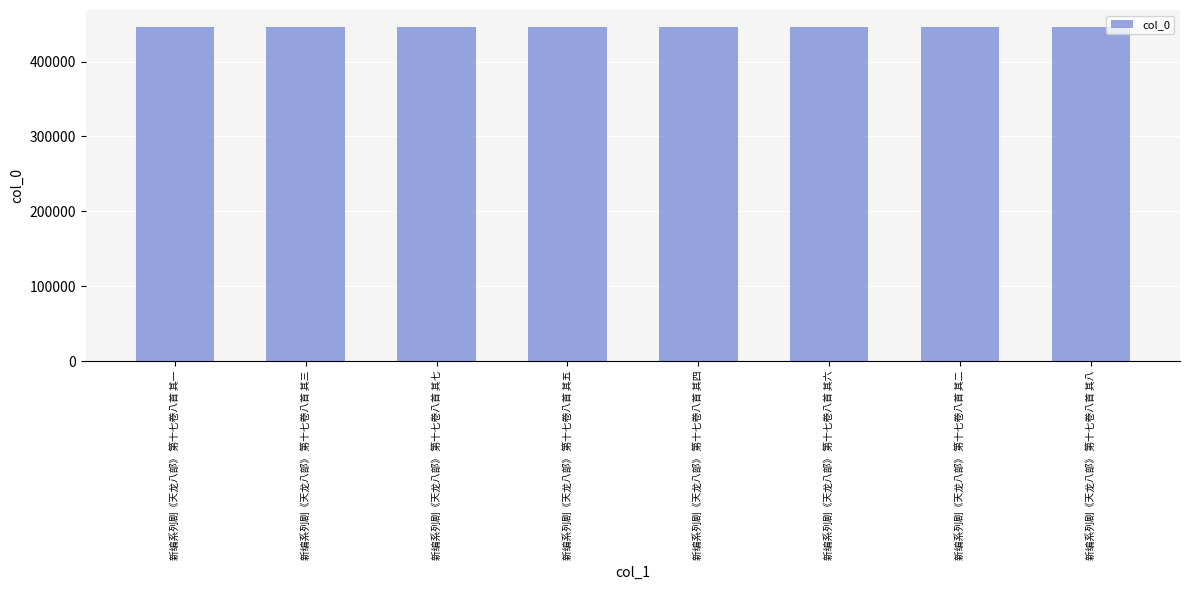

Approximately how many times larger is the value at 新编系列剧《天龙八部》 第十七卷八首 其三 compared to 新编系列剧《天龙八部》 第十七卷八首 其四?

1.0